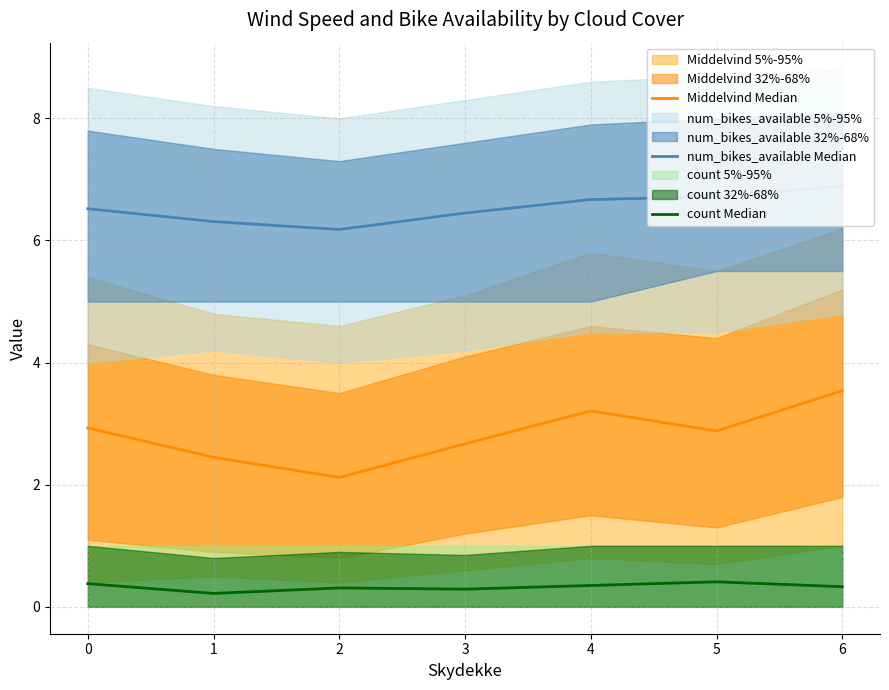

True or false: count Median and Middelvind Median cross at least once.

False